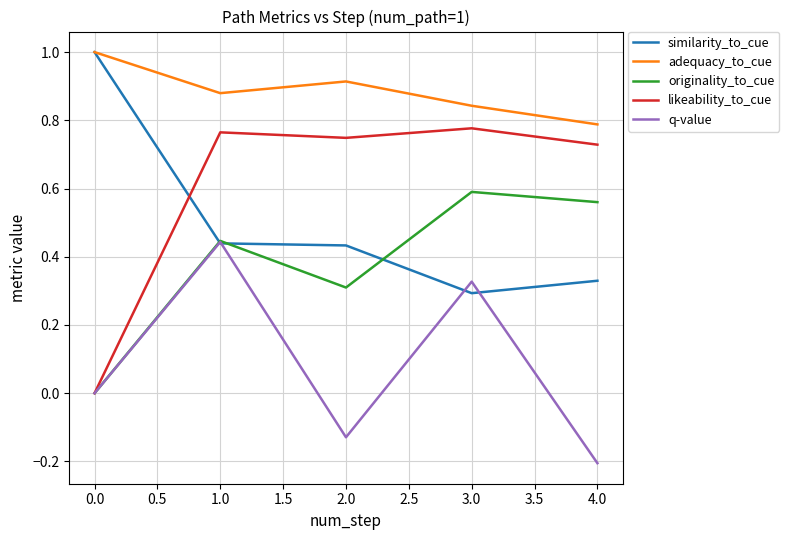

In adequacy_to_cue, how many points are lower than both neighbors (excluding endpoints)?

1